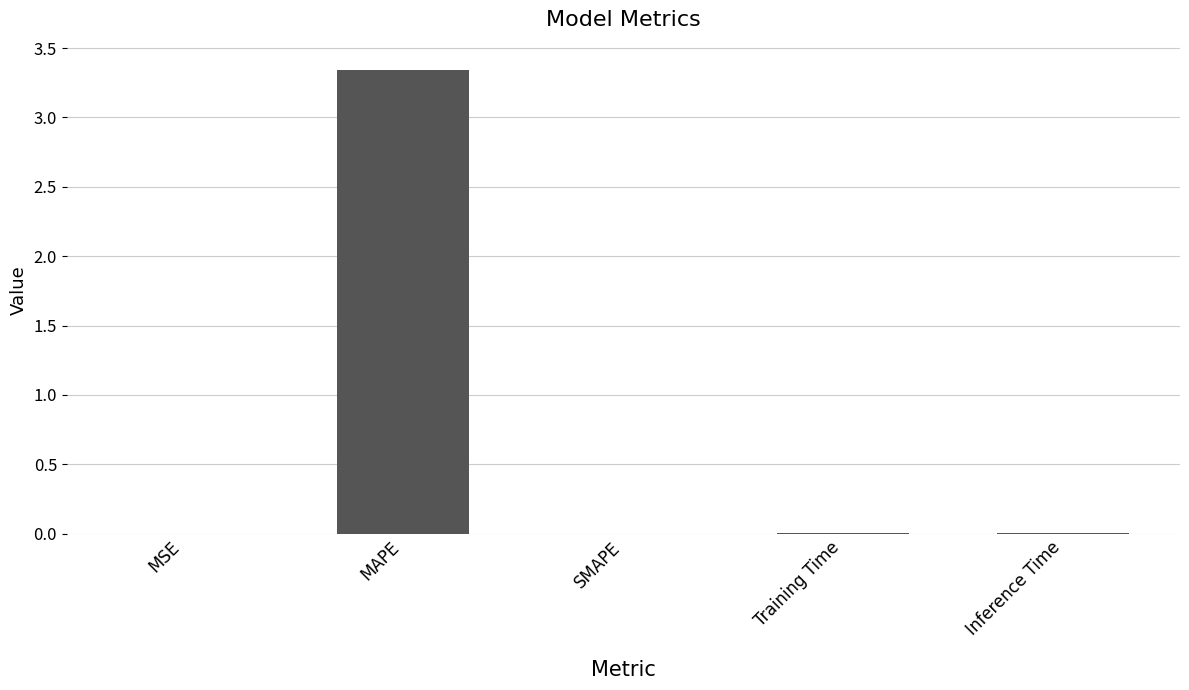

Which label corresponds to the largest value in the chart?

MAPE